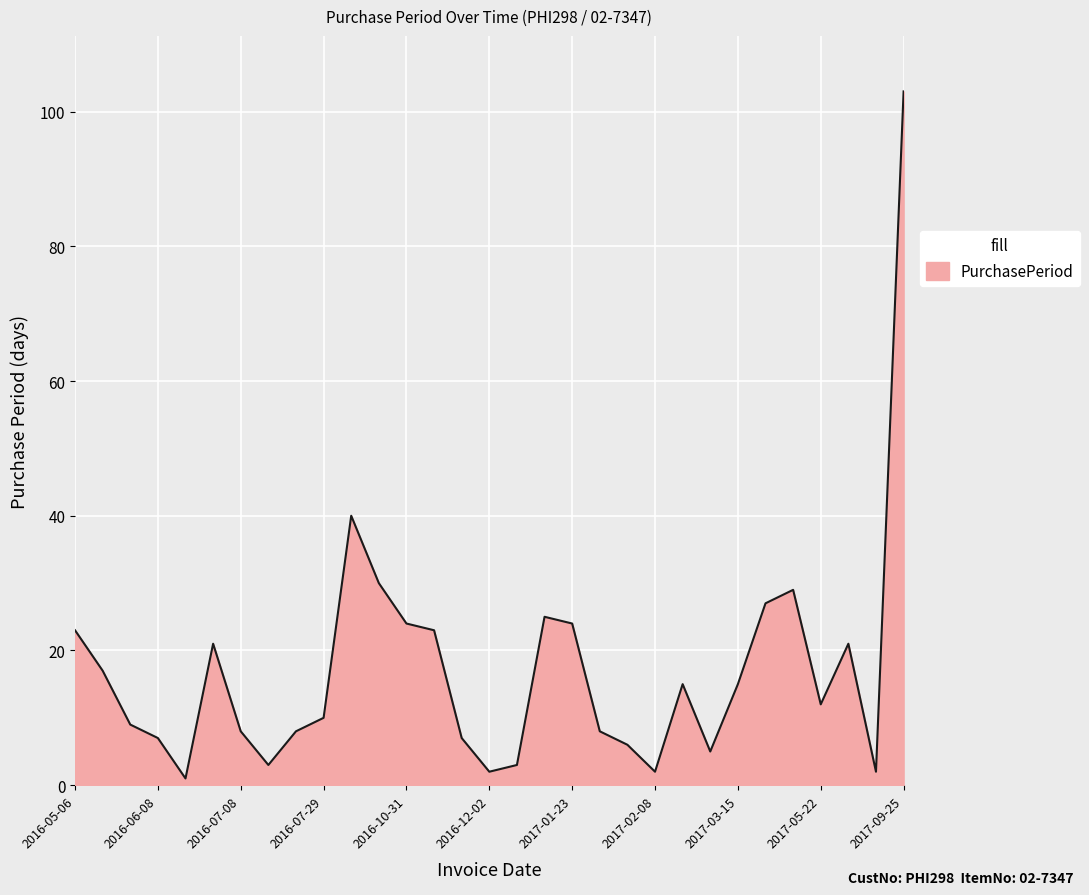

What is the maximum value shown in the chart?

103